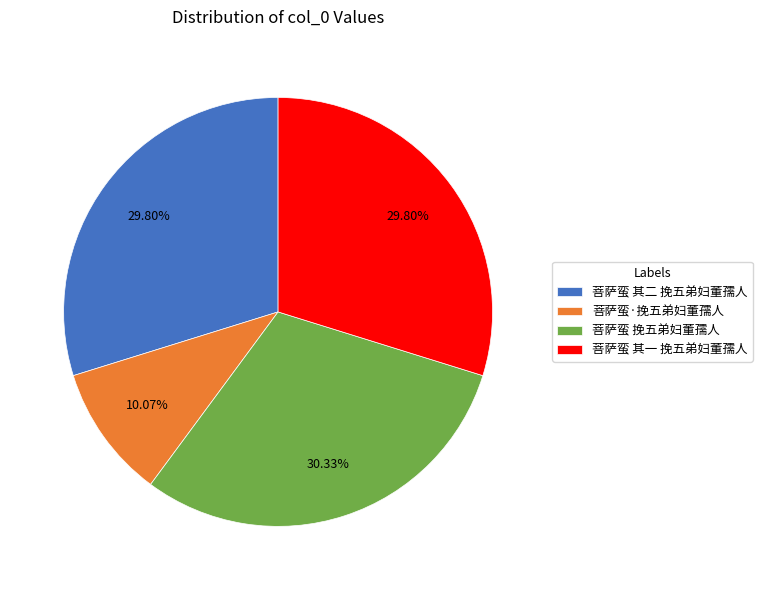

To the nearest percent, what portion does 菩萨蛮 其二 挽五弟妇董孺人 represent?

30%